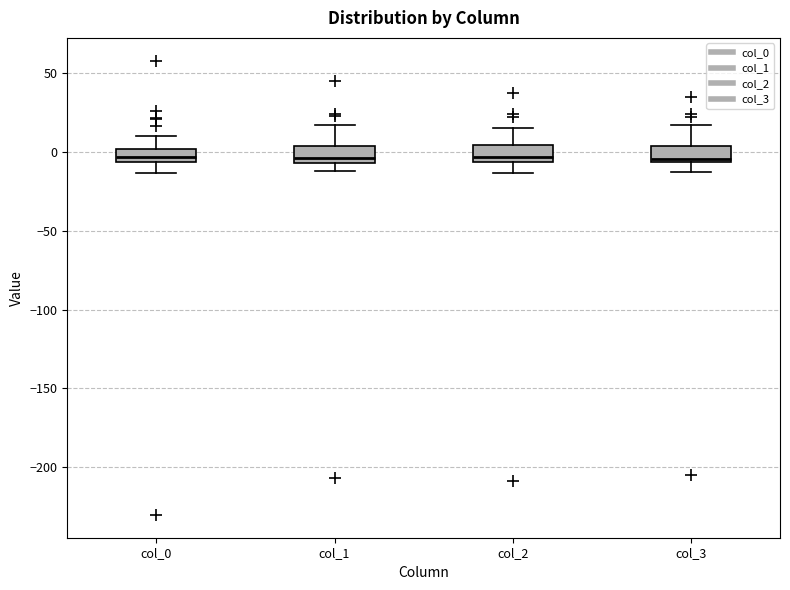

Reading left to right, transcribe this box plot: for each box, give where its median line is, the range the box spans, and where its two whiskers end, as read against the y-axis. The values are not printed on the chart, so give them approximately, as read against the axis.

col_0: median -5 (inside the box), box -5 to 0, whiskers -15 to 10
col_1: median -5 (just above the box's lower edge), box -5 to 5, whiskers -10 to 15
col_2: median -5 (just above the box's lower edge), box -5 to 5, whiskers -15 to 15
col_3: median -5 (just above the box's lower edge), box -5 to 5, whiskers -10 to 15